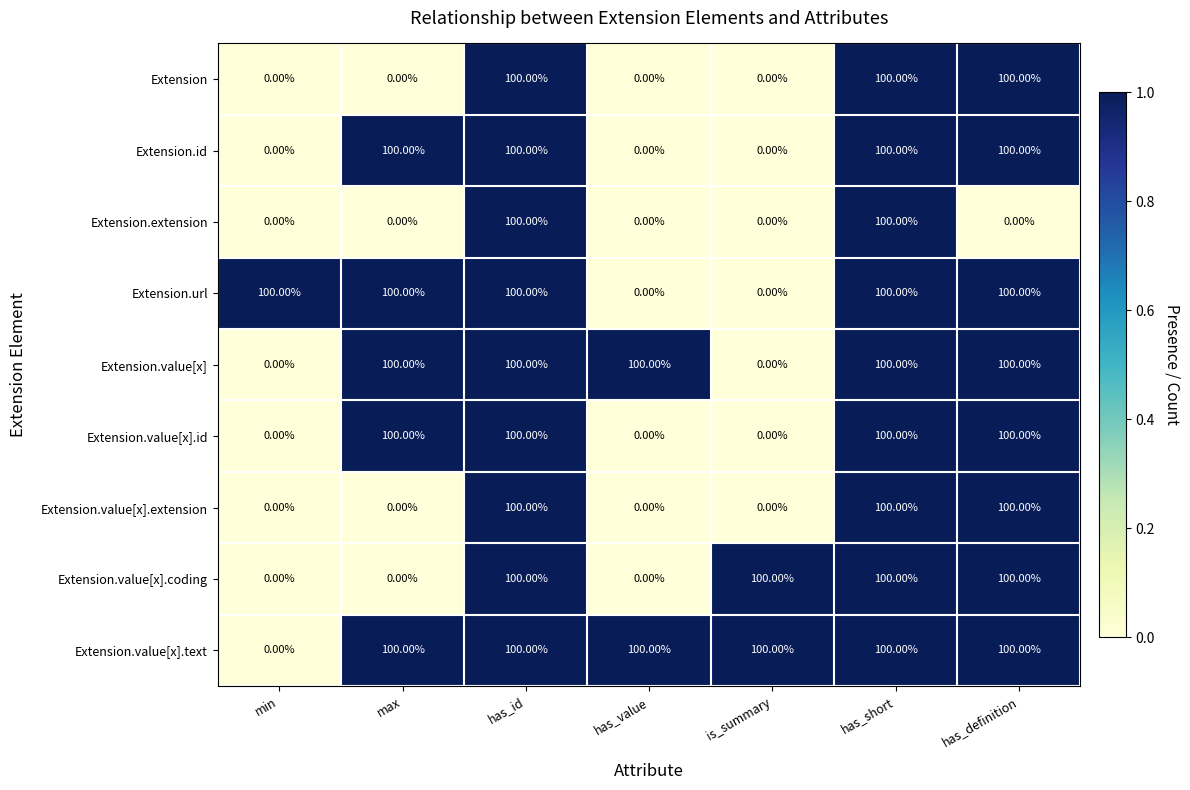

What is the difference between the Extension.value[x].text values at is_summary and min?

100